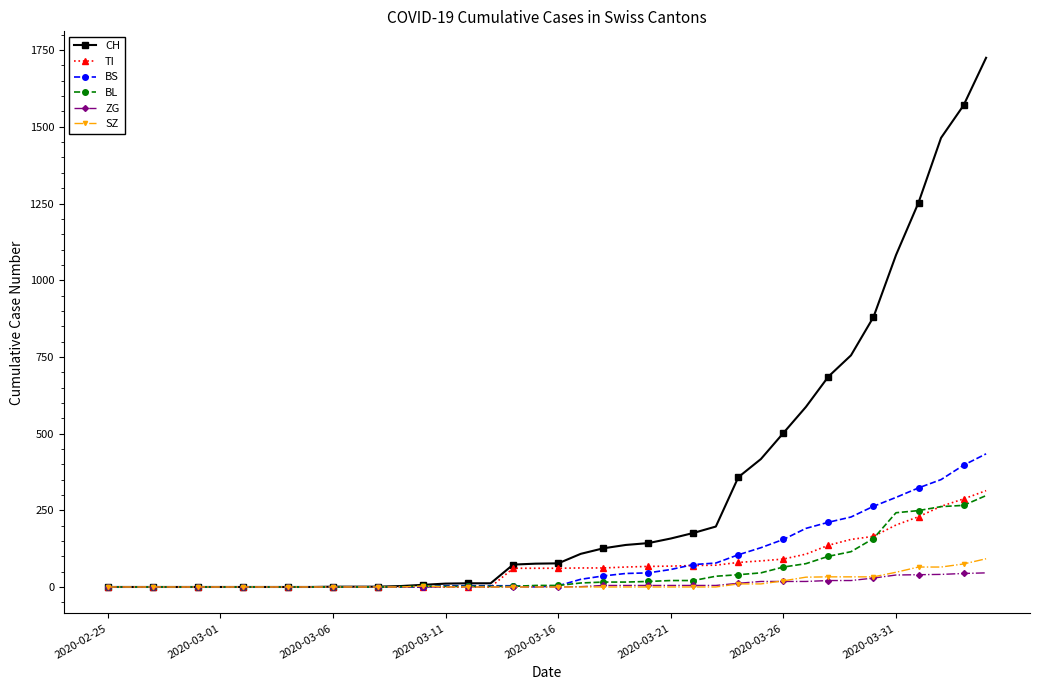

Which series has the widest spread of values?

CH